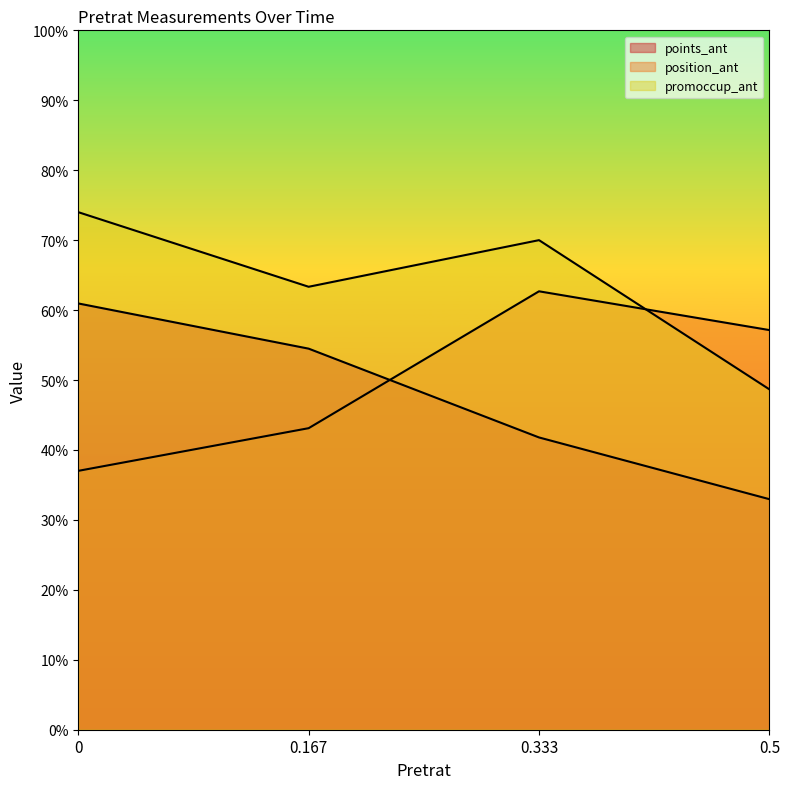

What is the difference between the highest and lowest values at 0?

37.0